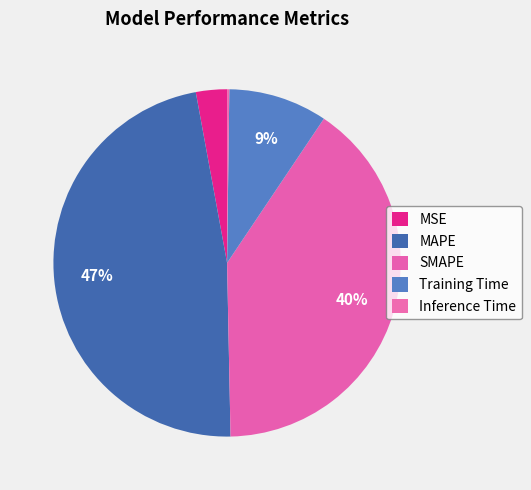

Which has a higher value, MSE or SMAPE?

SMAPE